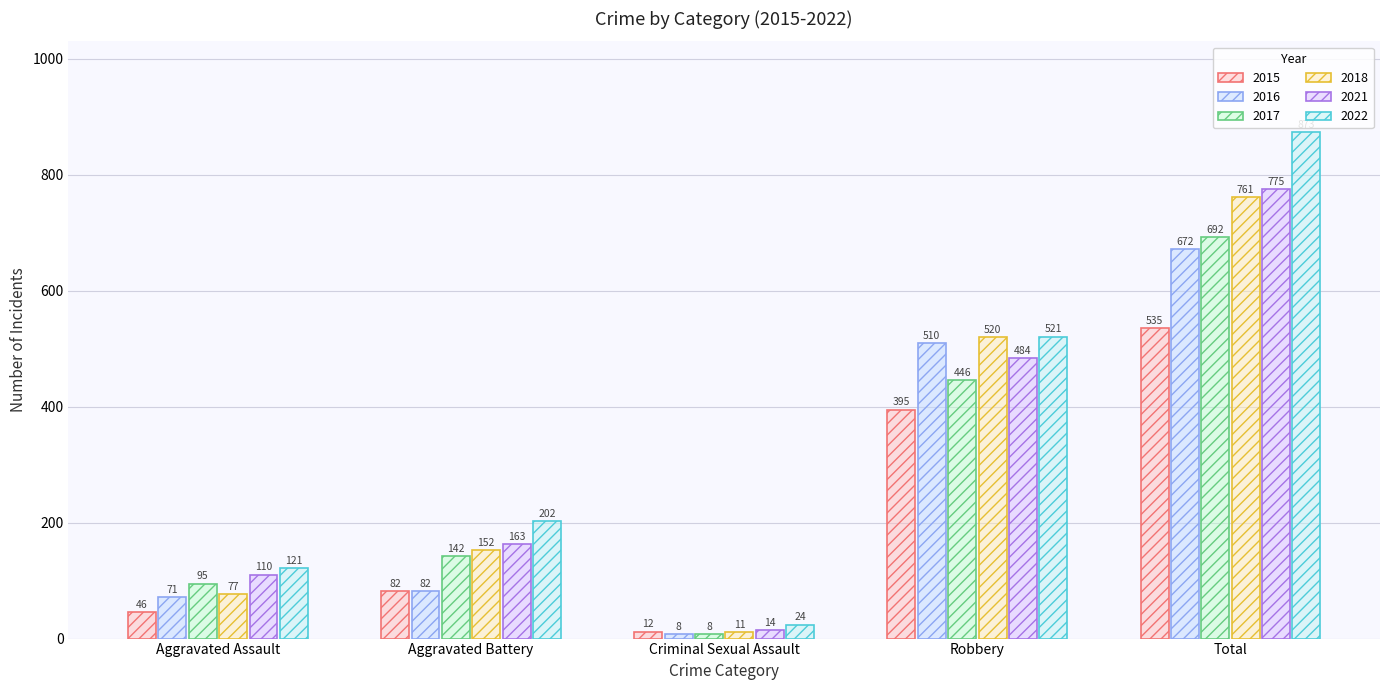

What are all the series names shown in the legend?

2015, 2016, 2017, 2018, 2021, 2022